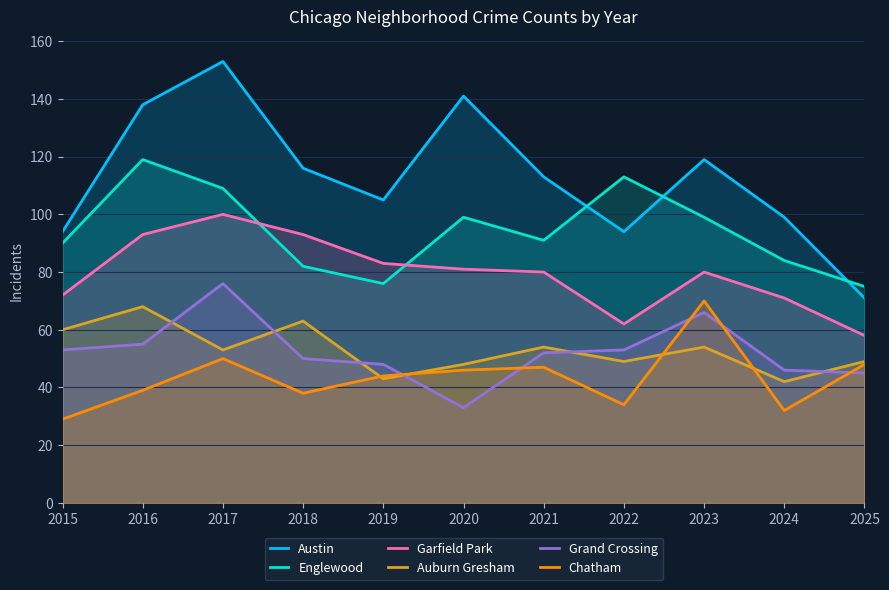

The value of Chatham at 2024 is 49. True or false?

False